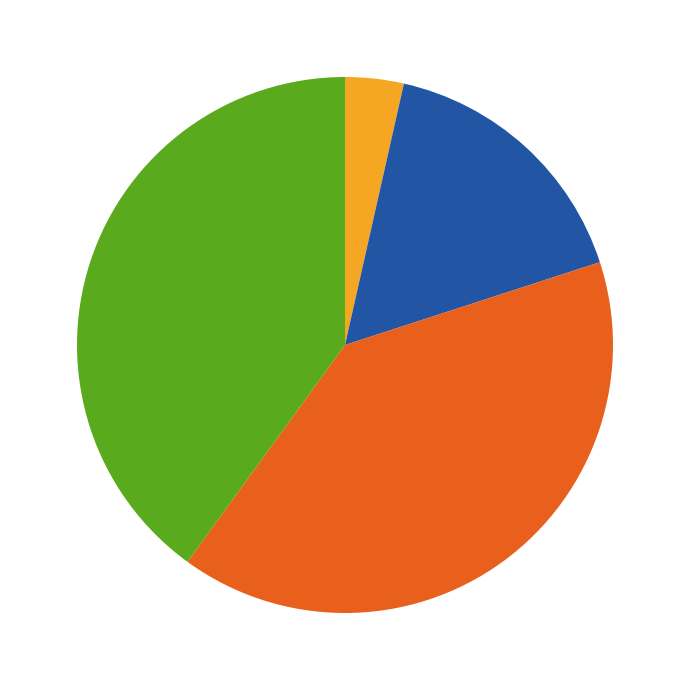

Is there a majority slice in this chart?

No